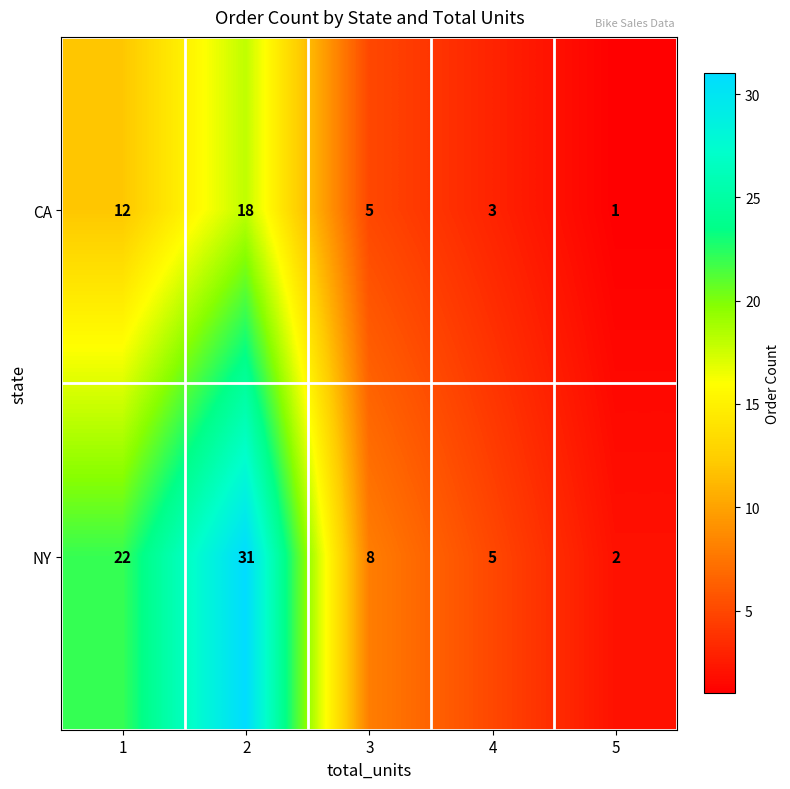

Rank the series at 1 from highest to lowest value.

NY, CA